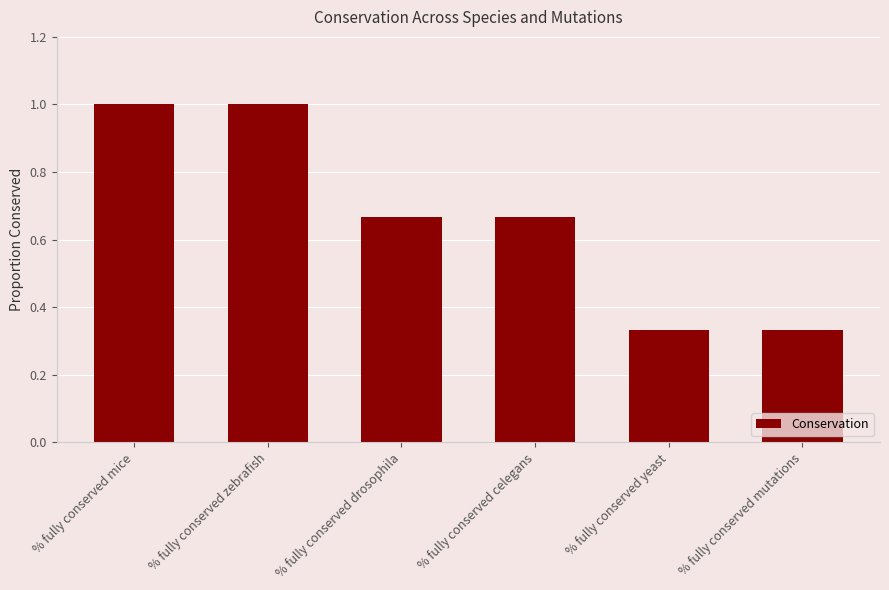

What is the label of the 1st bar from the right?

% fully conserved mutations